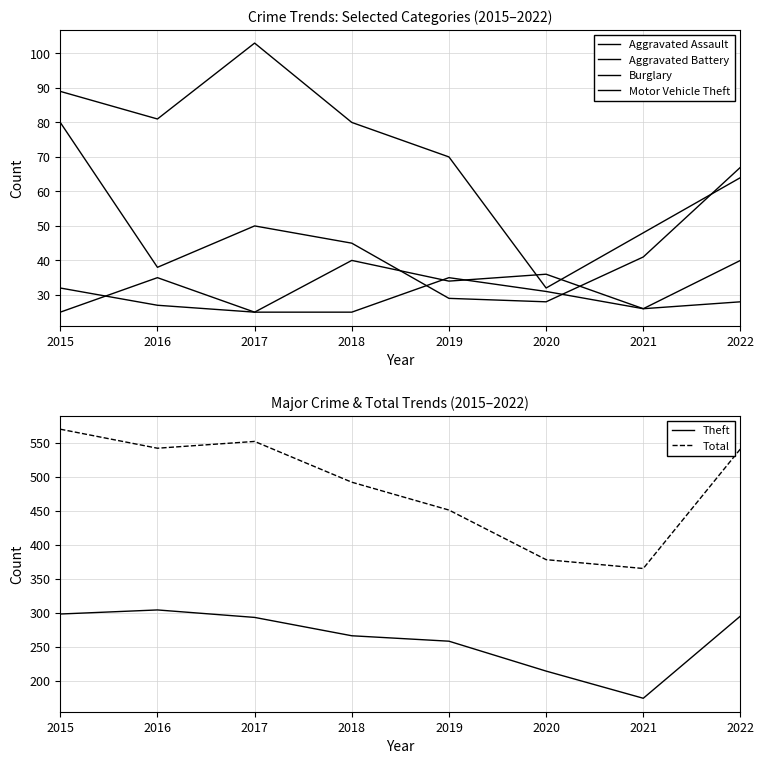

At which category does the chart reach its minimum across all series?

2017